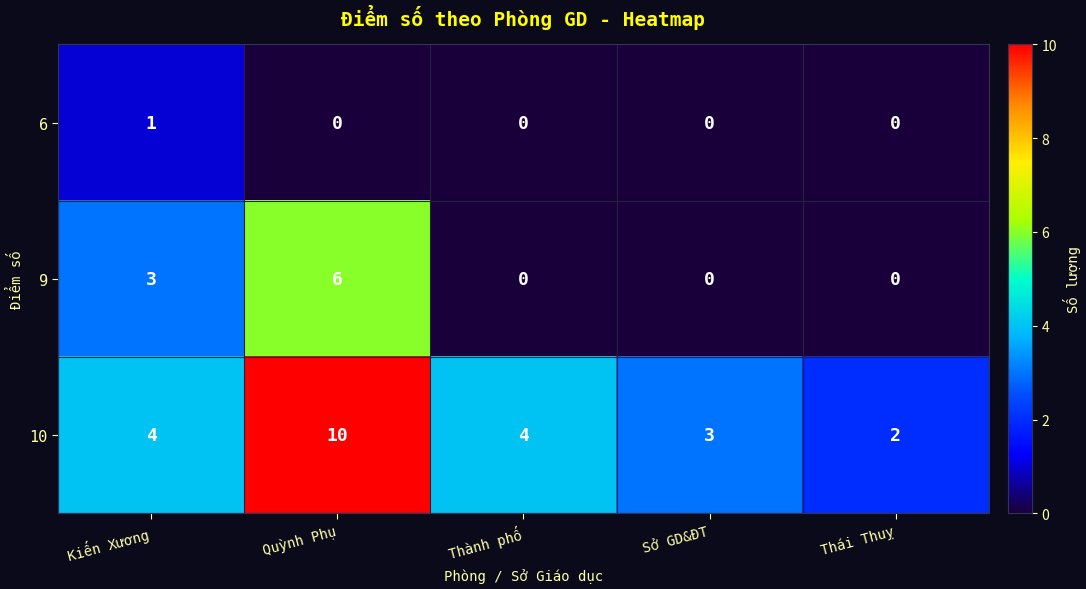

How many 6 values are between 0 and 1?

5